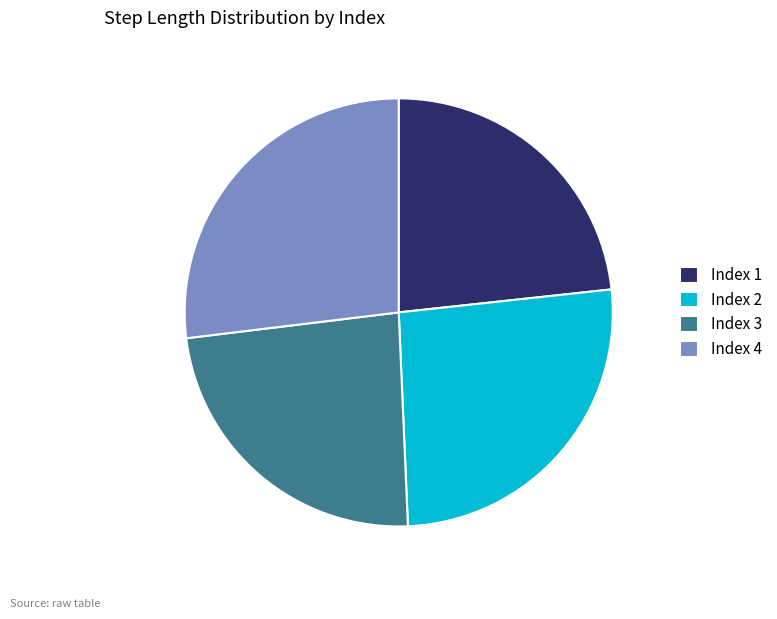

Which has a higher value, Index 3 or Index 4?

Index 4